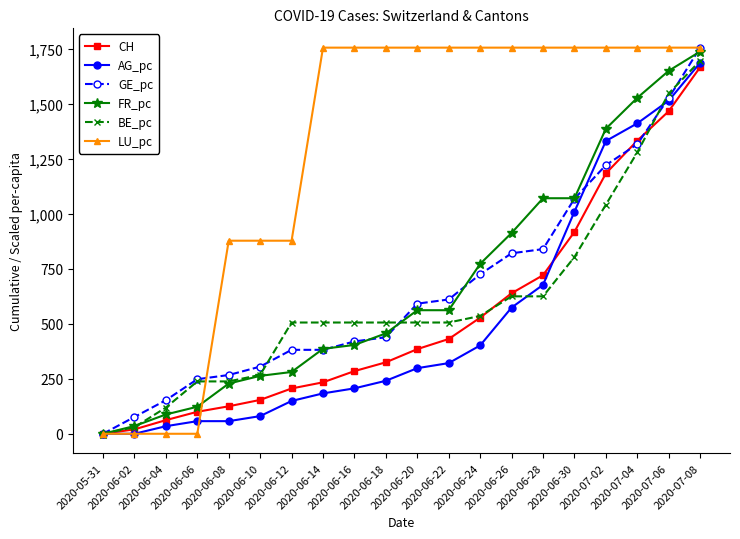

At how many categories does at least one series exceed 711?

16